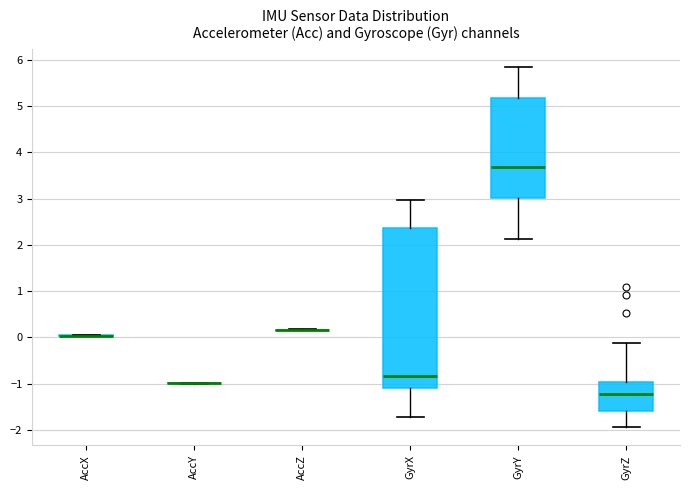

Reading left to right, transcribe this box plot: for each box, give where its median line is, the range the box spans, and where its two whiskers end, as read against the y-axis. The values are not printed on the chart, so give them approximately, as read against the axis.

AccX: box collapsed to a line at 0.0, whiskers 0.0 to 0.0
AccY: box collapsed to a line at -1.0, whiskers -1.0 to -1.0
AccZ: box collapsed to a line at 0.2, whiskers 0.2 to 0.2
GyrX: median -0.8, box -1.1 to 2.4, whiskers -1.7 to 3.0
GyrY: median 3.7, box 3.0 to 5.2, whiskers 2.1 to 5.8
GyrZ: median -1.2, box -1.6 to -1.0, whiskers -1.9 to -0.1